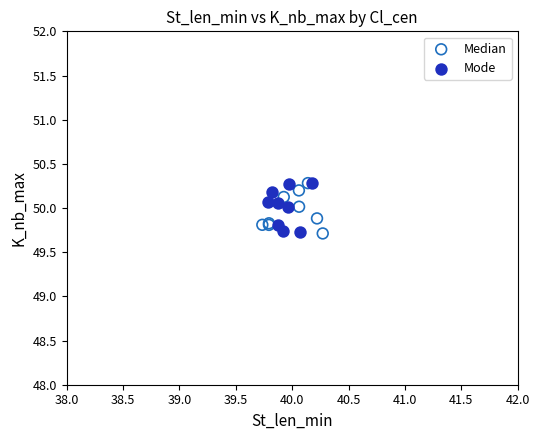

What are all the series names shown in the legend?

Median, Mode